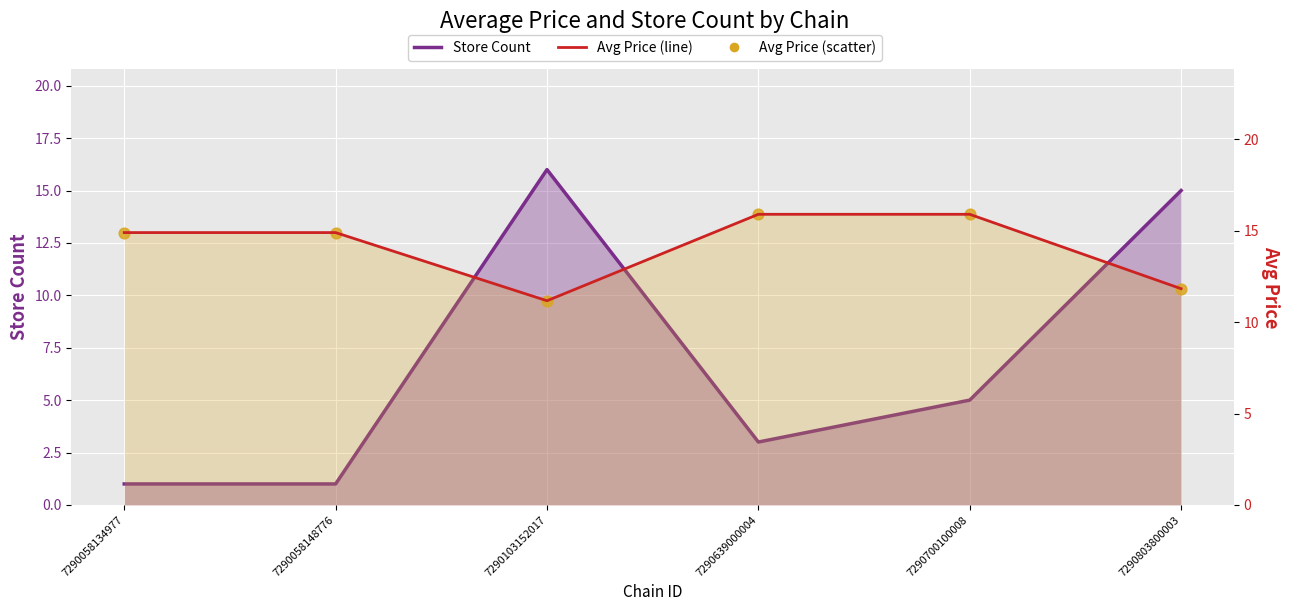

Which series has the largest Y range (max minus min)?

store_count (line)